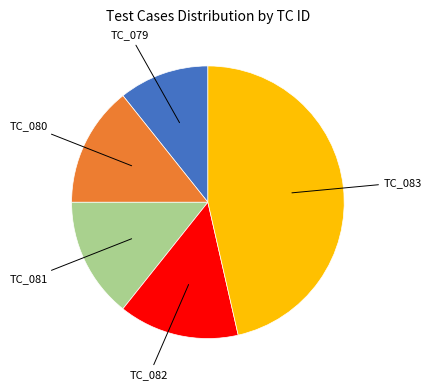

Combined, do TC_079 and TC_080 account for over 50%?

No